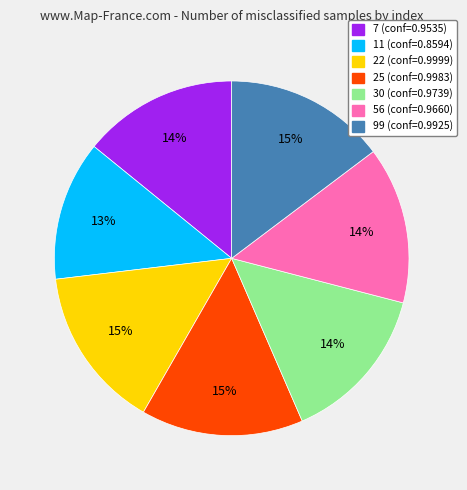

How many segments does this pie chart have?

7